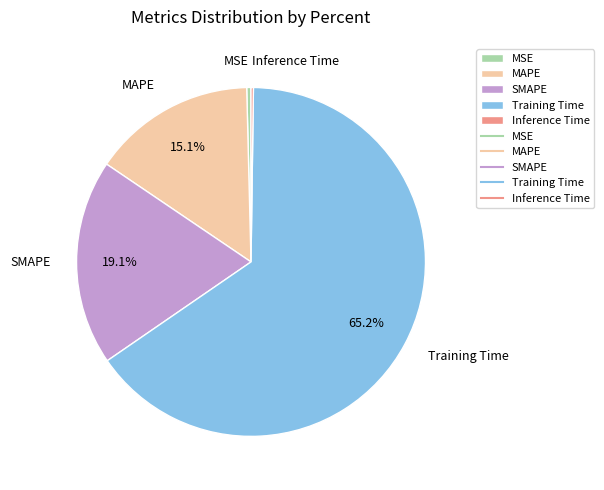

Which has a higher value, MSE or MAPE?

MAPE